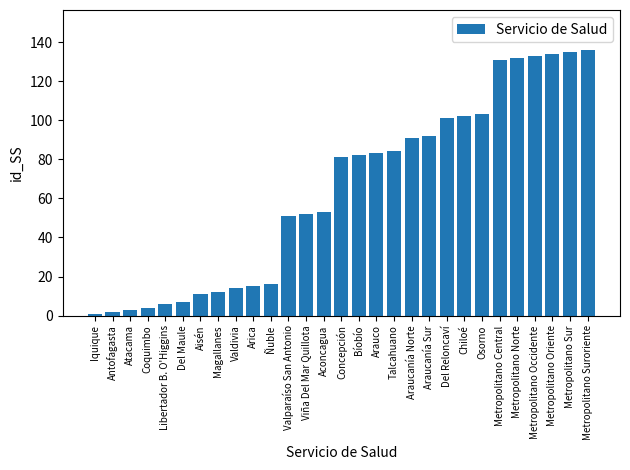

What is the change in value from Iquique to Araucanía Norte?

+90